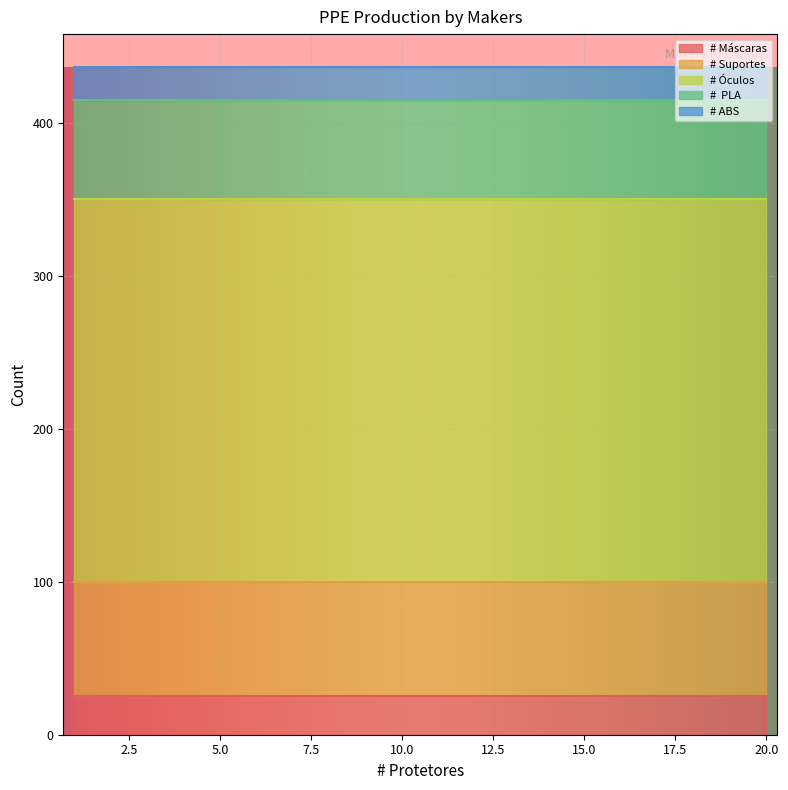

Does the chart display data point markers on the line(s)?

No